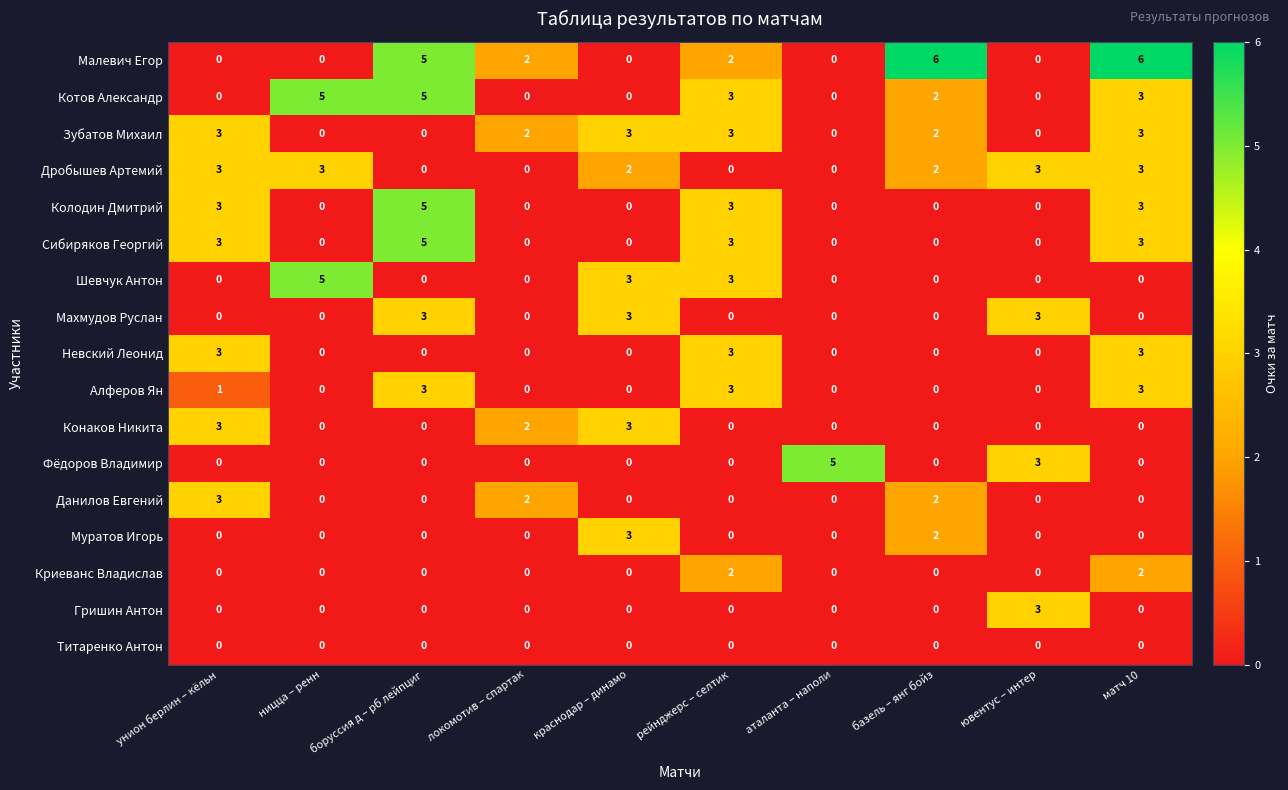

The Махмудов Руслан series shows -2 at матч 10. True or false?

False